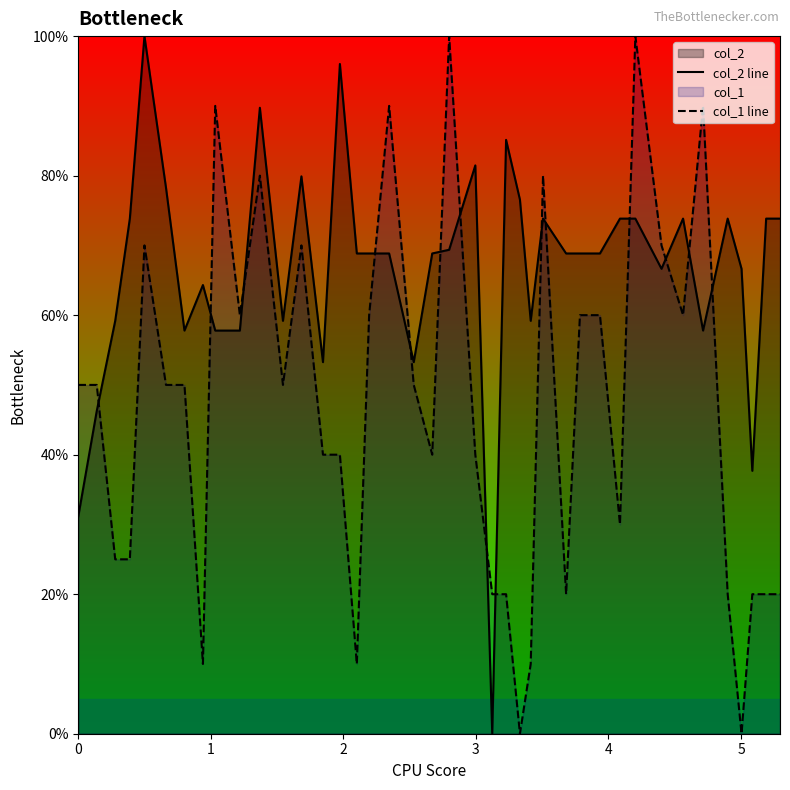

What is the maximum value for col_1 line?

100.0